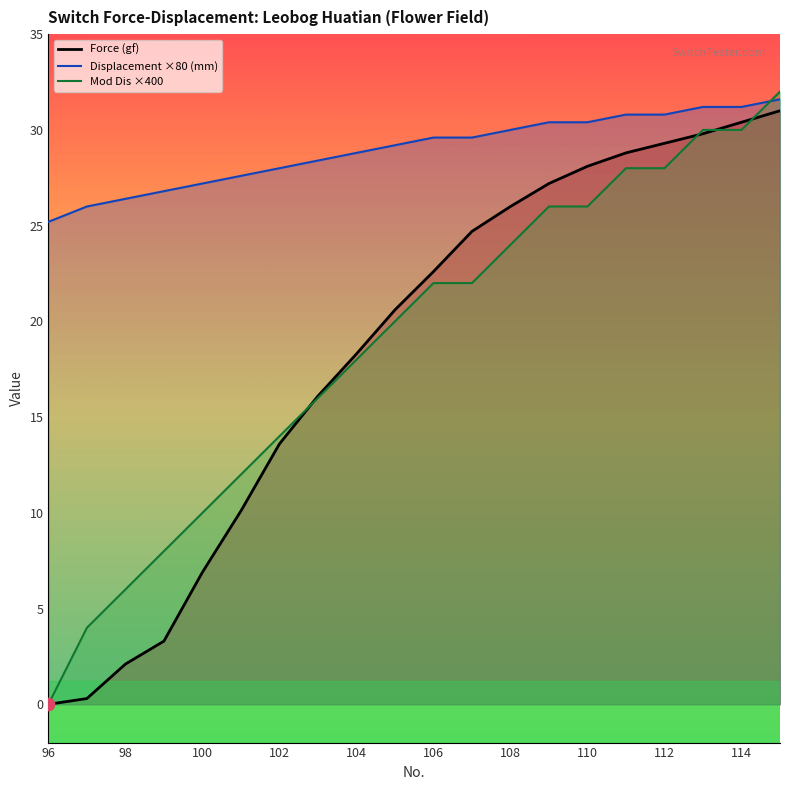

Which series has the largest total across all categories?

Displacement ×80 (mm)